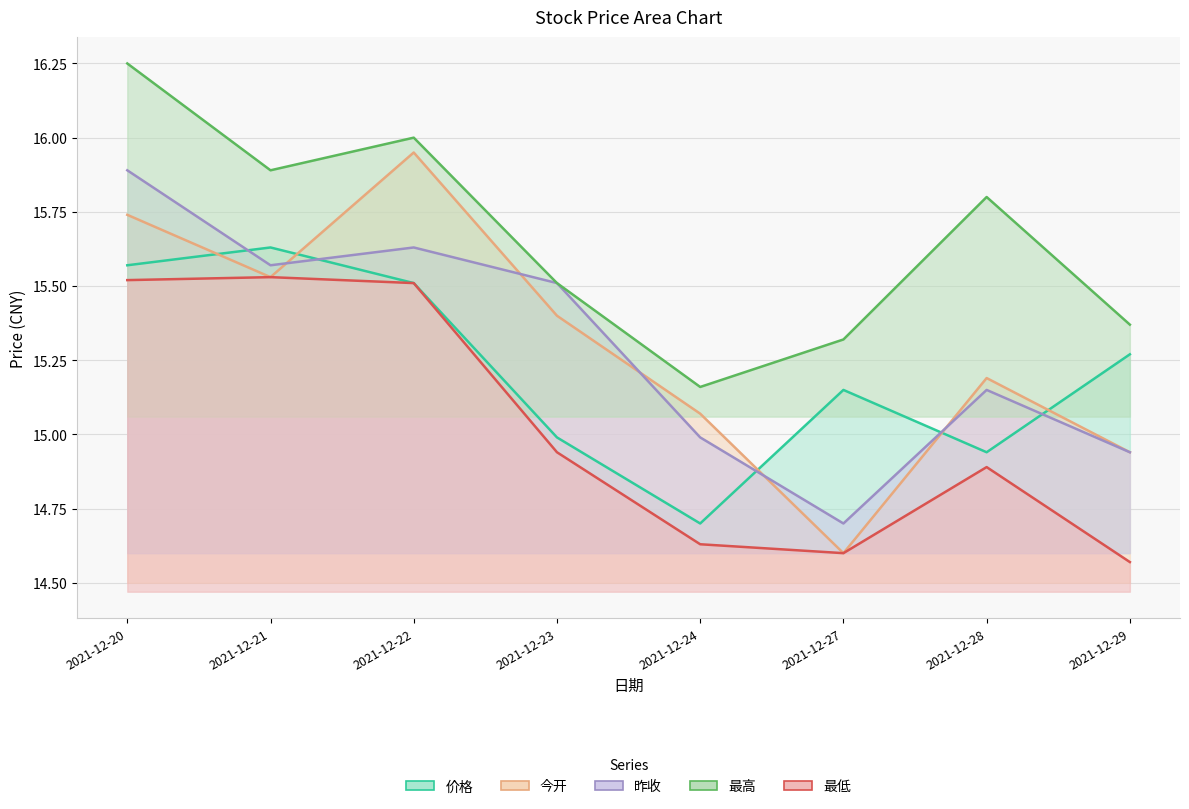

The value of 昨收 at 2021-12-20 is 15.9. True or false?

True